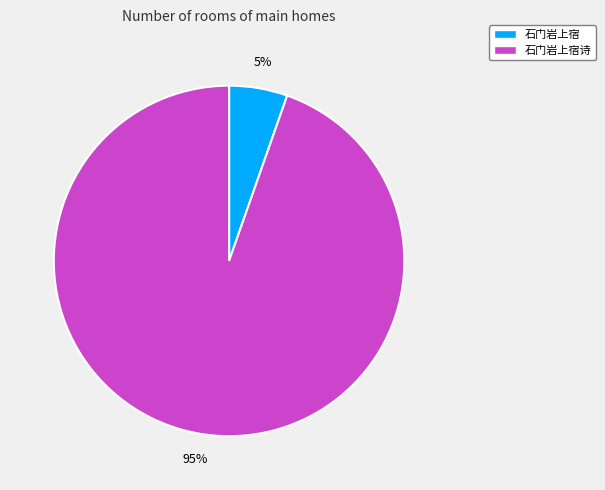

Is there a majority slice in this chart?

Yes